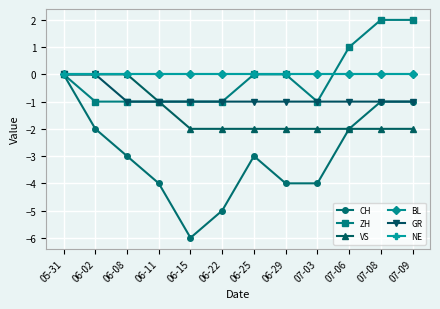

Is this an area chart (filled region under the line)?

No